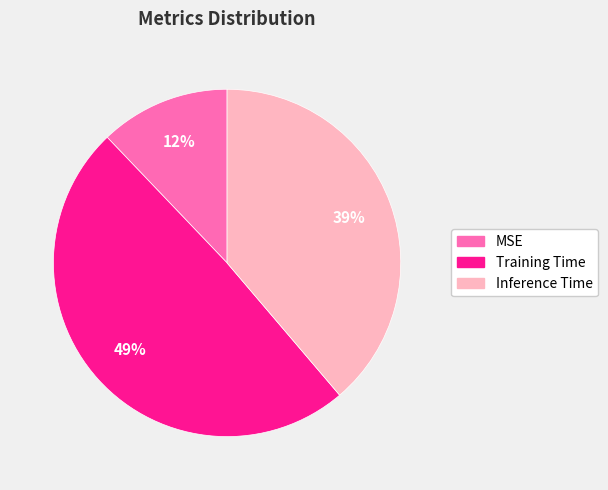

To the nearest percent, what is the difference between the MSE and Training Time slice percentages?

37%